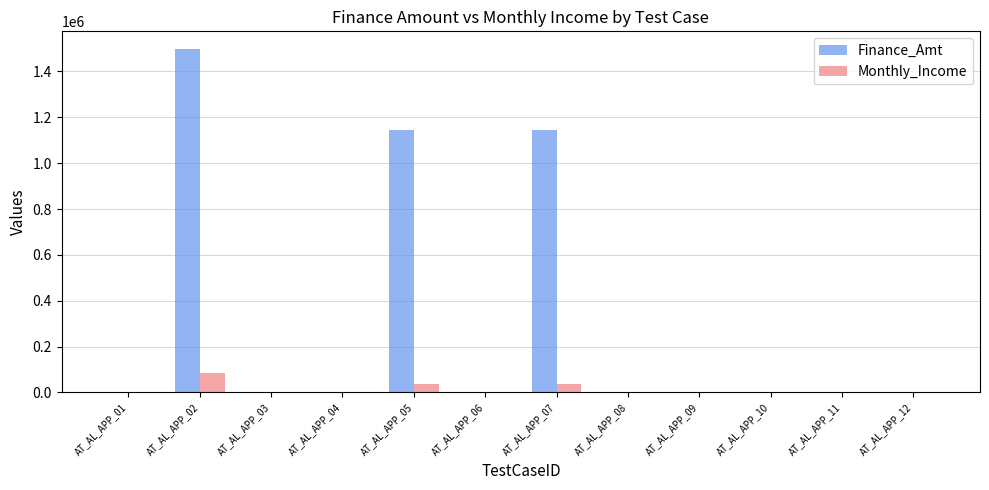

Which series changed the most between AT_AL_APP_02 and AT_AL_APP_12?

Finance_Amt